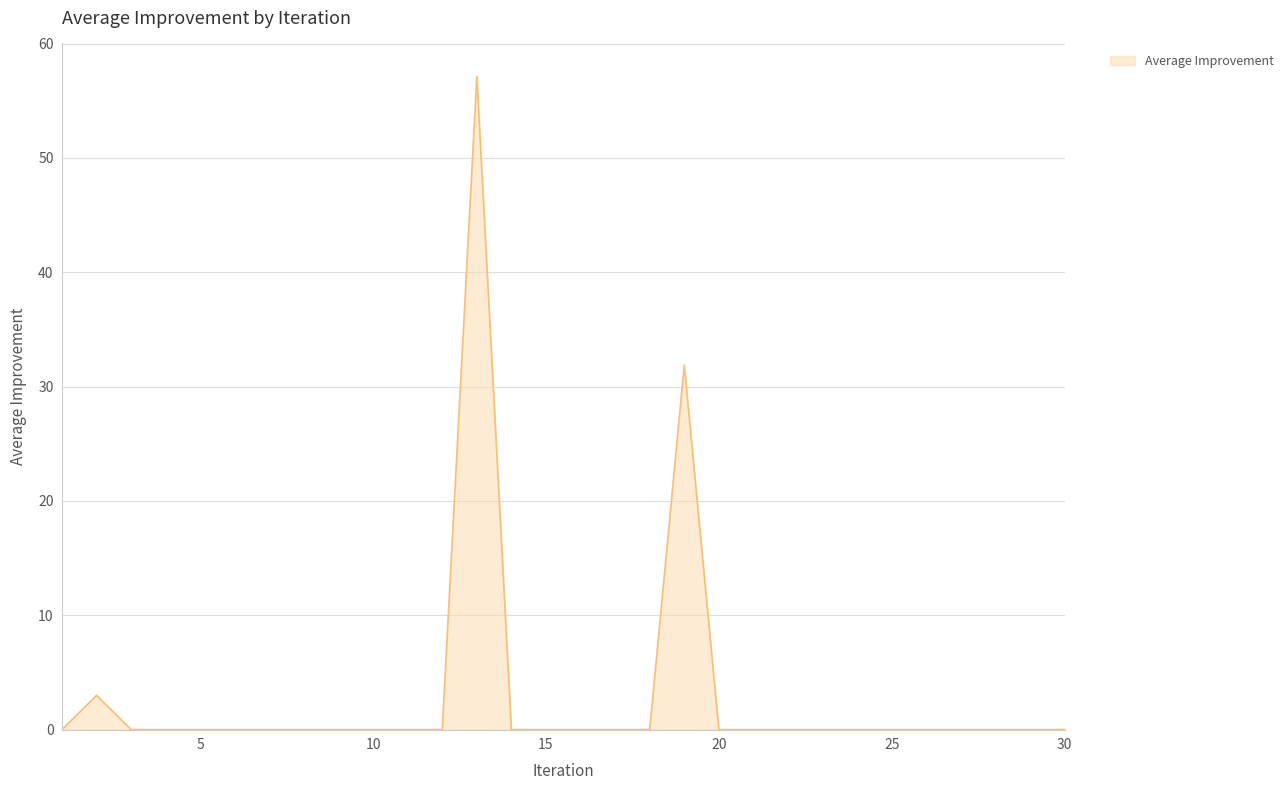

What is the difference between the maximum and minimum values?

57.2